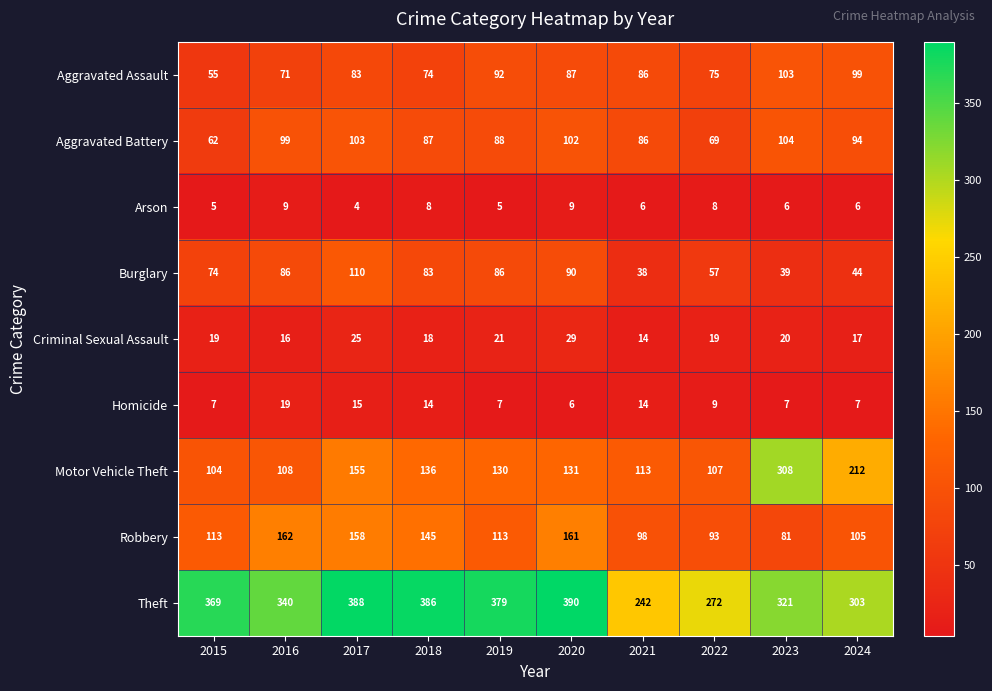

Is it true that Homicide equals 13 at 2022?

False